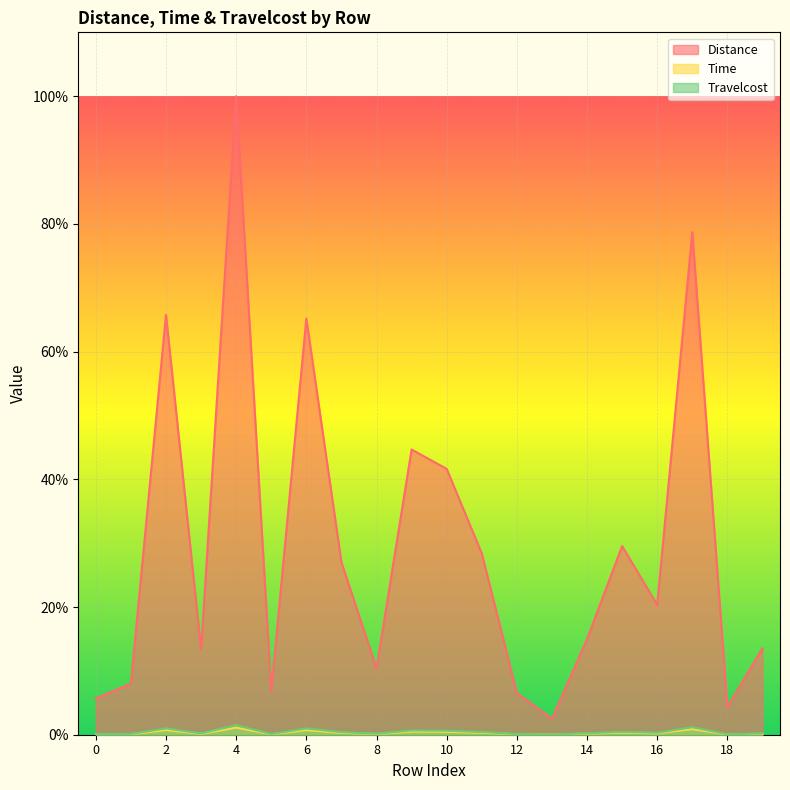

At which category does Travelcost reach its first local peak?

2